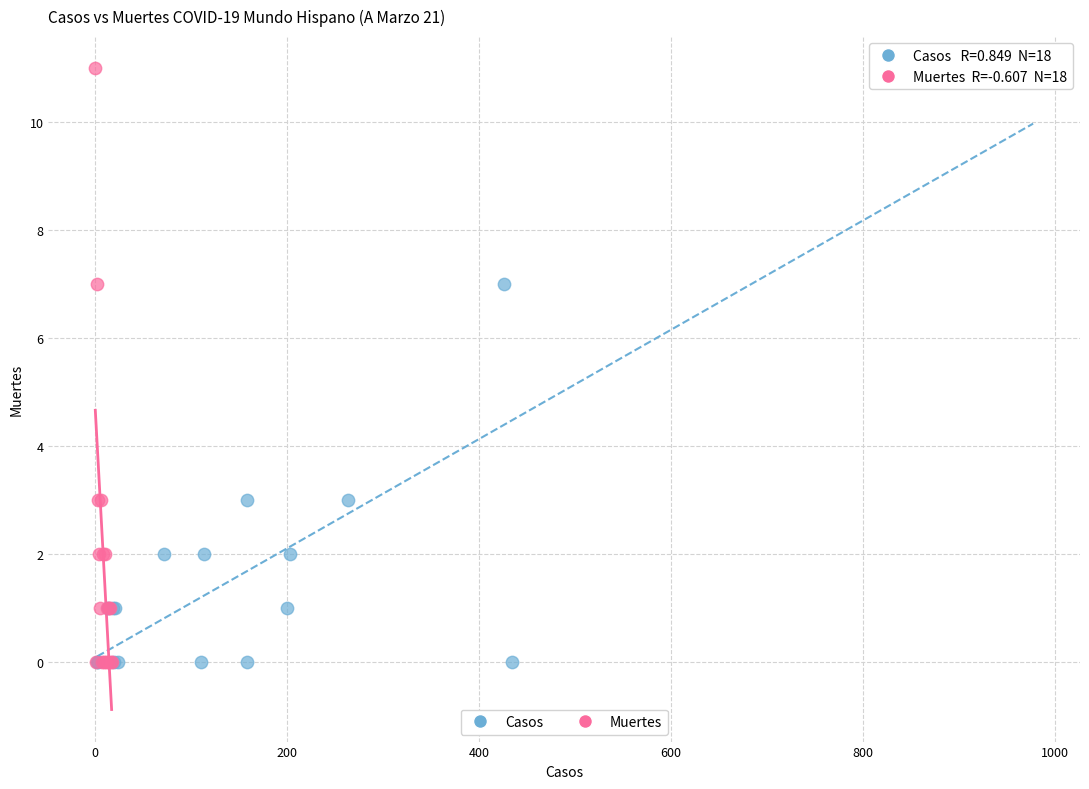

What are all the series names shown in the legend?

Casos, Muertes